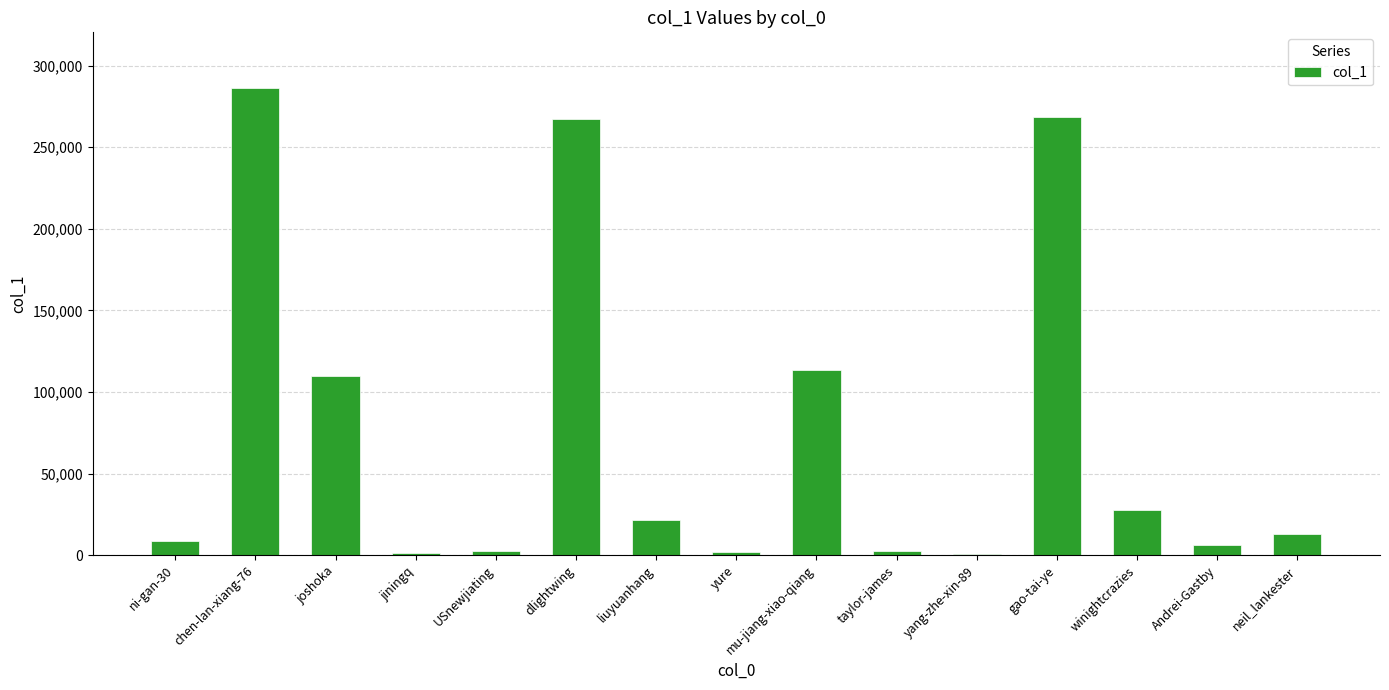

Approximately how many times larger is the value at neil_lankester compared to winightcrazies?

0.5